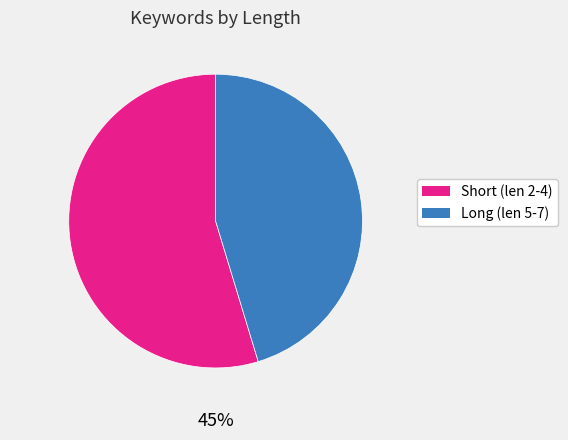

To the nearest percent, what is the average slice percentage?

50%